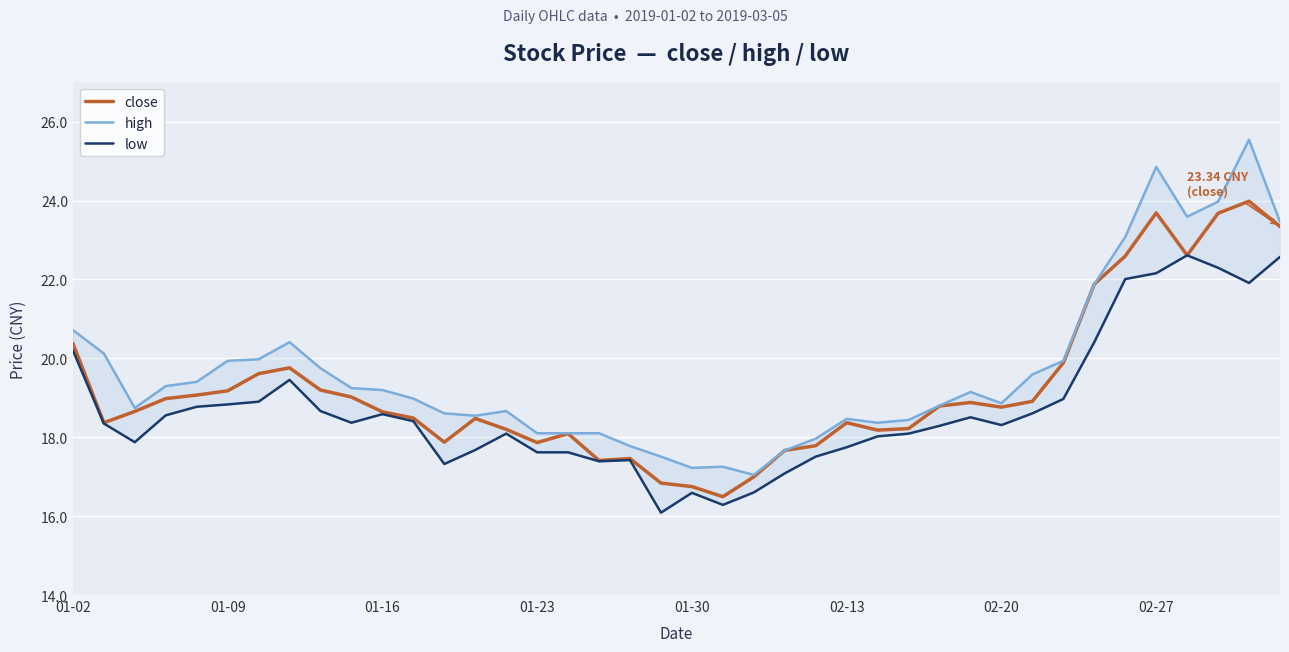

What is the average value of the low series?

18.7